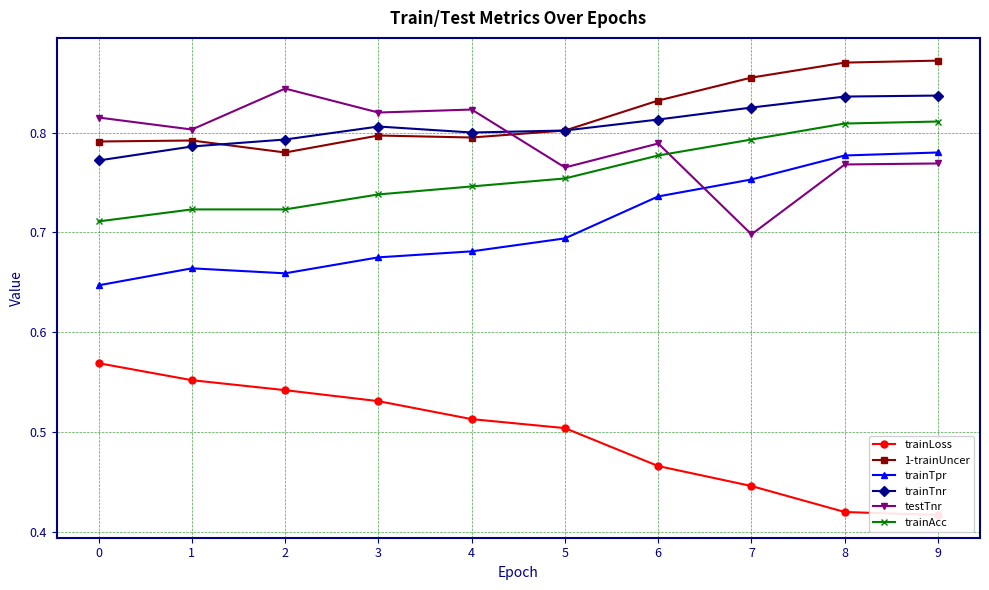

What is the value of the 1-trainUncer point at the 3rd from the left?

0.8